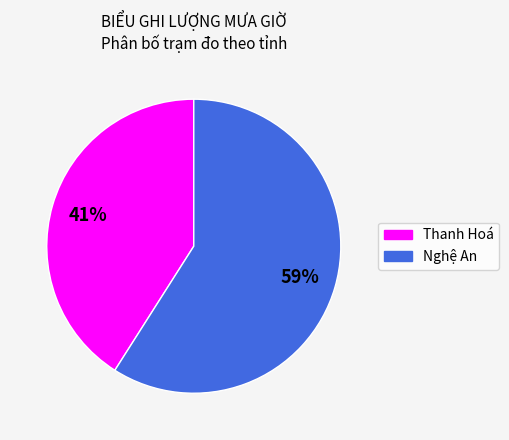

What is the ratio of the value at Nghệ An to the value at Thanh Hoá?

1.4